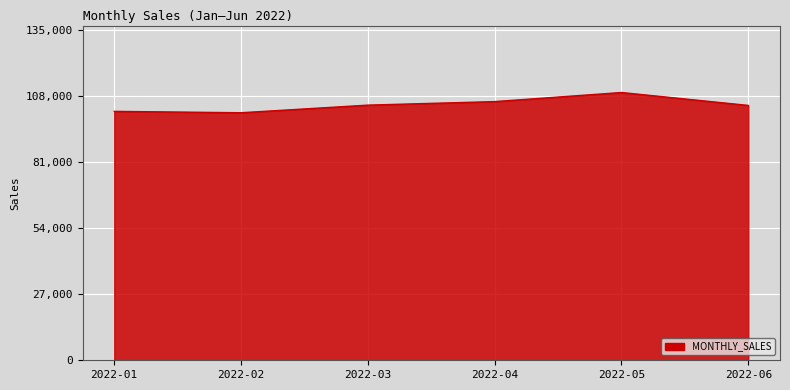

How many lines are shown in the chart?

1